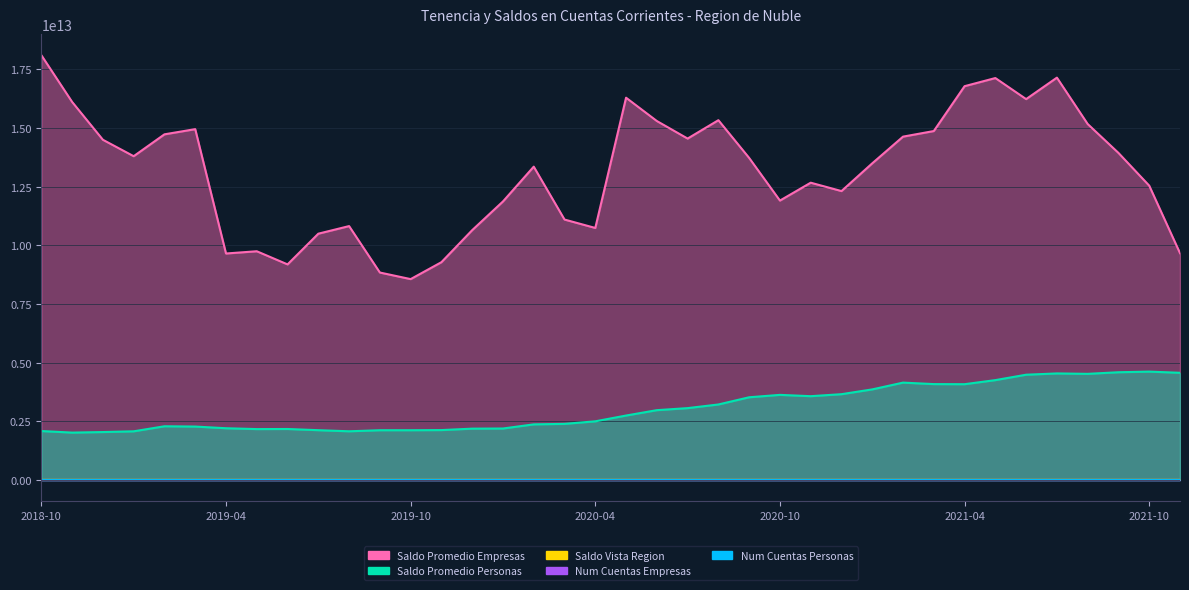

True or false: Saldo Vista Region has a value of 64123760.0 at 2019-08.

True